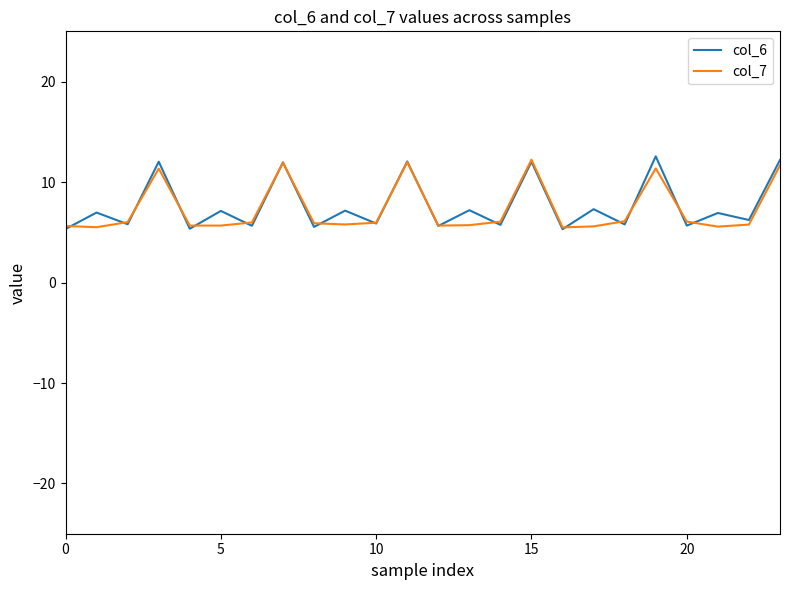

What is the smallest value displayed?

5.3